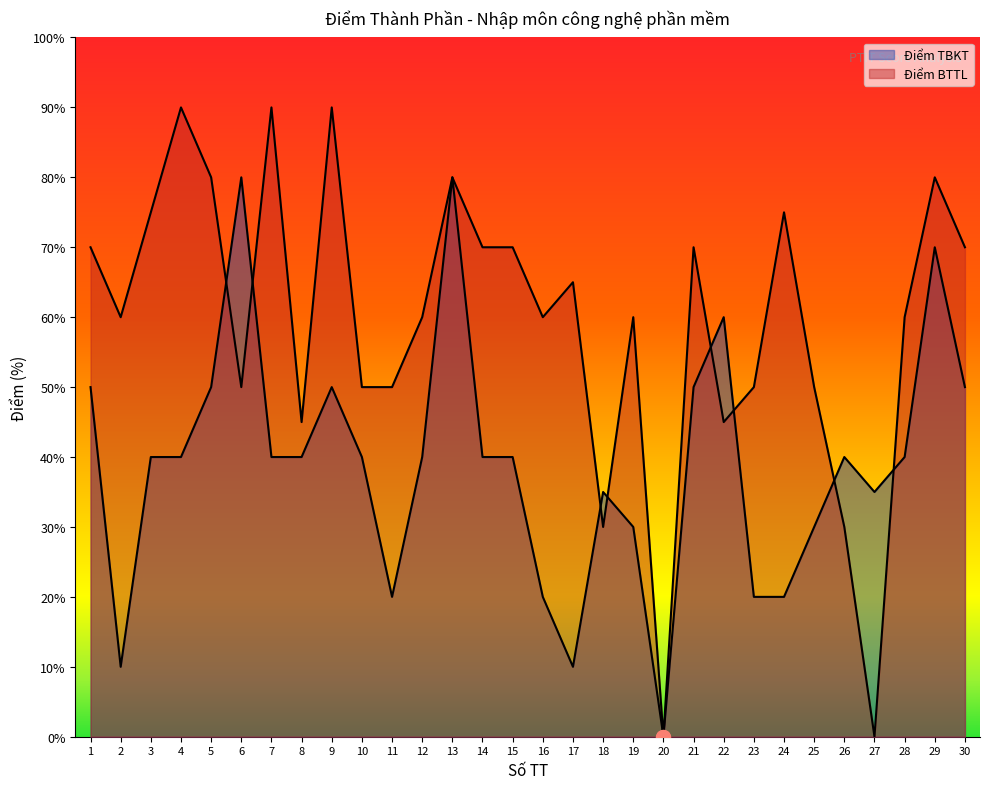

Which has a higher value, 28 or 17?

28